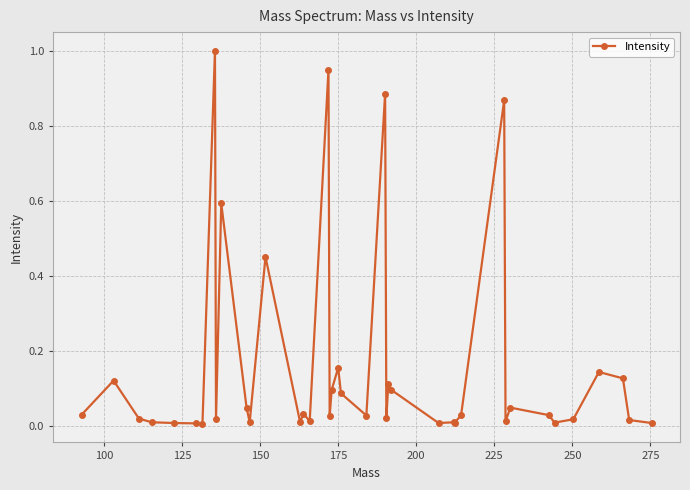

What is the maximum value shown in the chart?

1.0